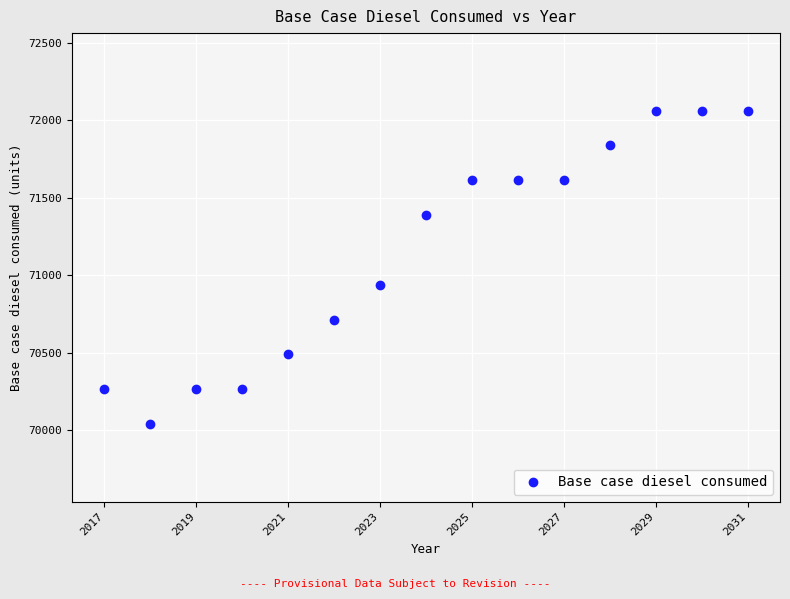

What is the range of X values (max minus min)?

14.0